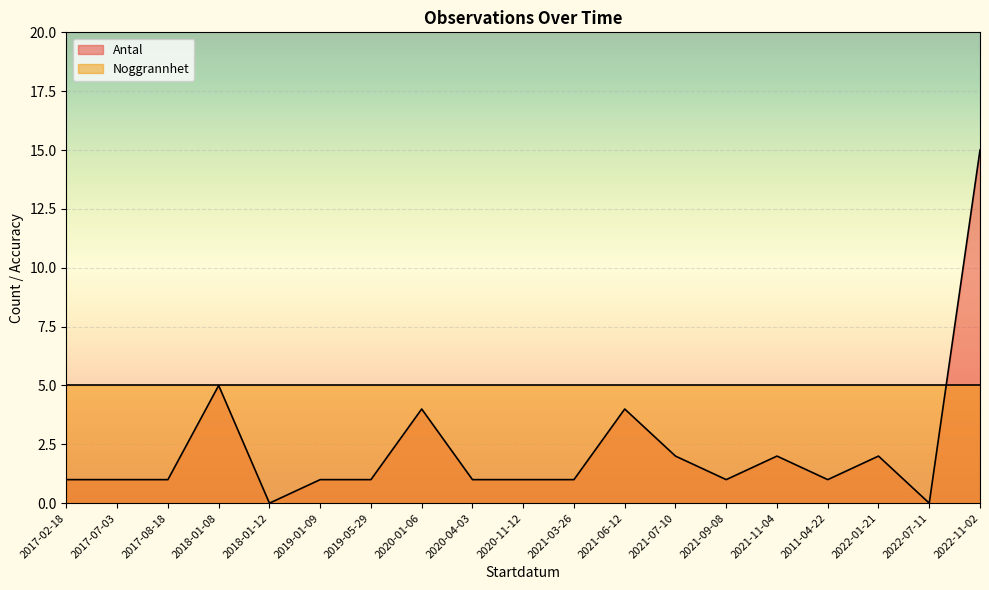

How many interior local peaks (higher than both neighbors) does the data have?

5